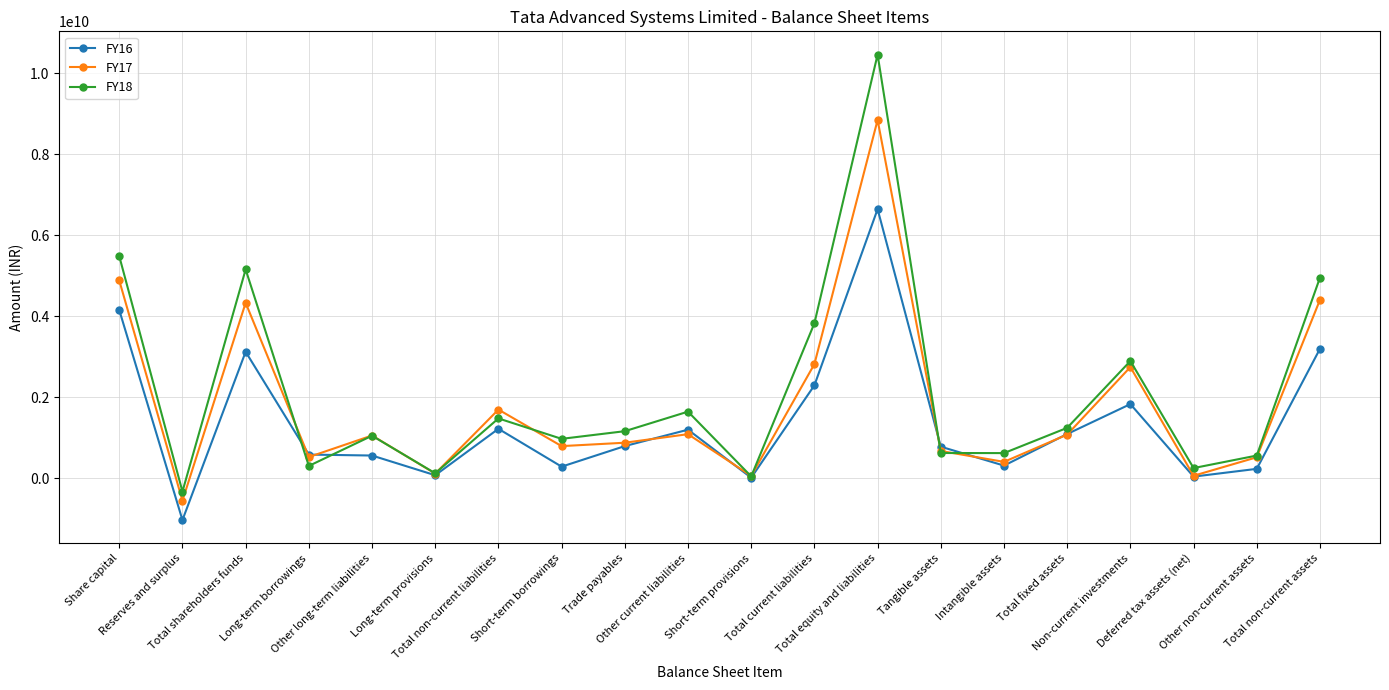

Which series has the widest spread of values?

FY18